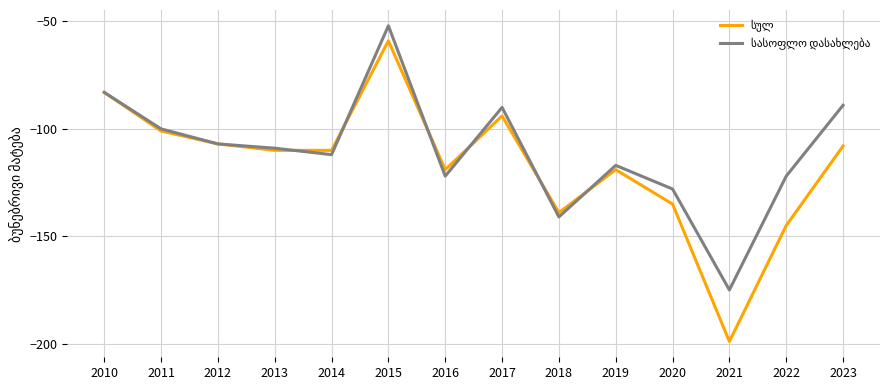

What is the minimum value shown in the chart?

-199